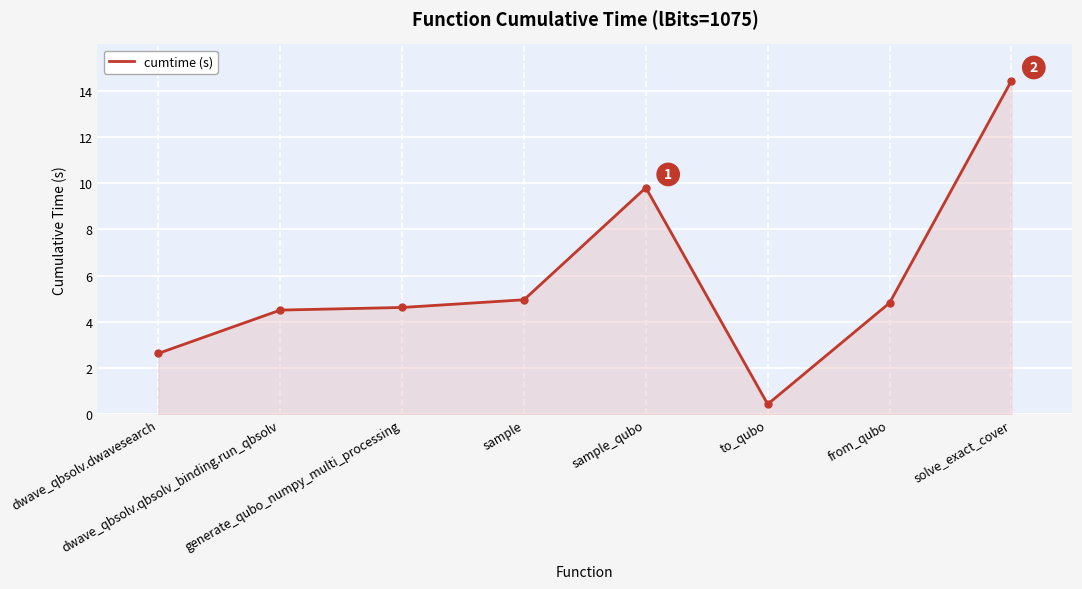

What is the difference between the maximum and minimum values?

14.0